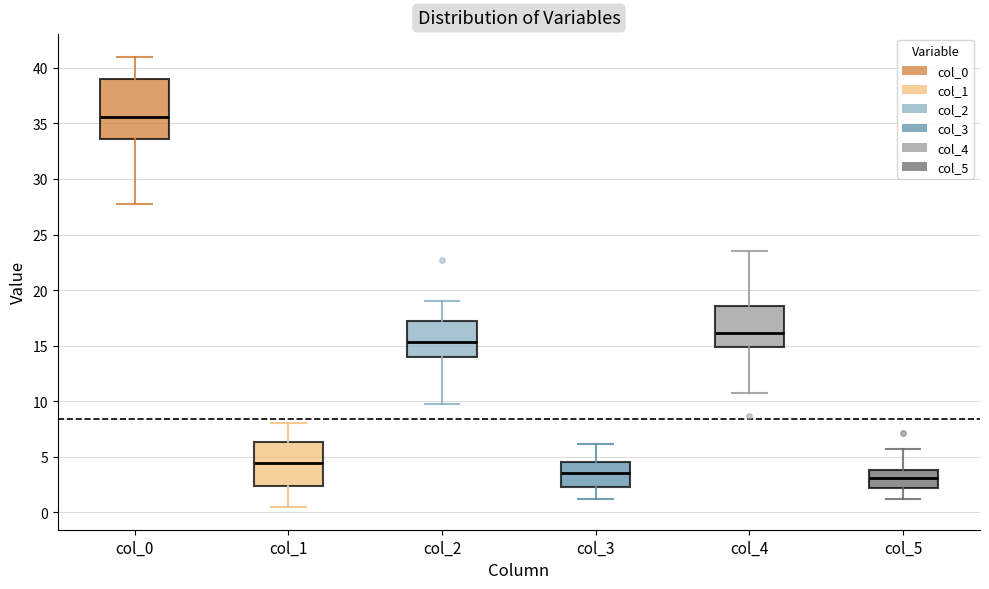

Reading left to right, transcribe this box plot: for each box, give where its median line is, the range the box spans, and where its two whiskers end, as read against the y-axis. The values are not printed on the chart, so give them approximately, as read against the axis.

col_0: median 35.5, box 33.5 to 39.0, whiskers 28.0 to 41.0
col_1: median 4.5, box 2.5 to 6.5, whiskers 0.5 to 8.0
col_2: median 15.5, box 14.0 to 17.5, whiskers 10.0 to 19.0
col_3: median 3.5, box 2.5 to 4.5, whiskers 1.5 to 6.0
col_4: median 16.0, box 15.0 to 18.5, whiskers 11.0 to 23.5
col_5: median 3.0, box 2.0 to 4.0, whiskers 1.5 to 5.5